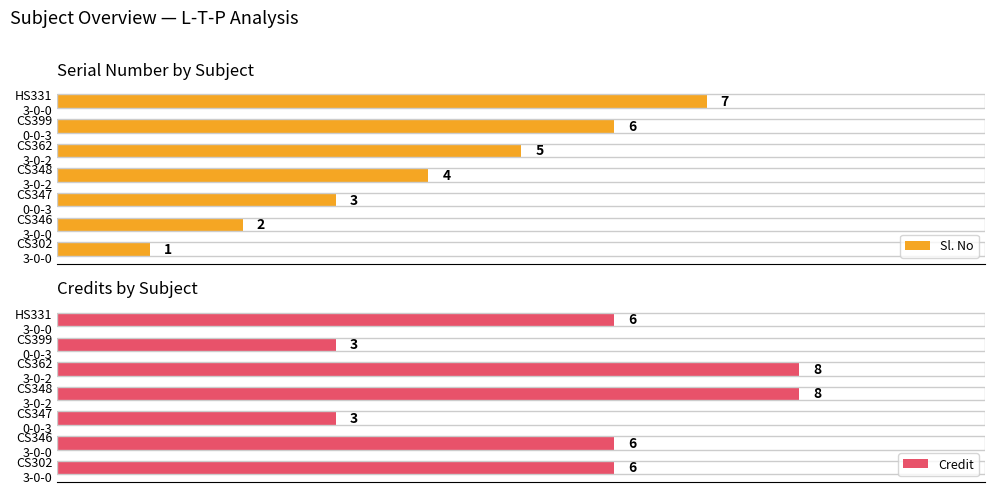

At how many categories does at least one series exceed 1?

7